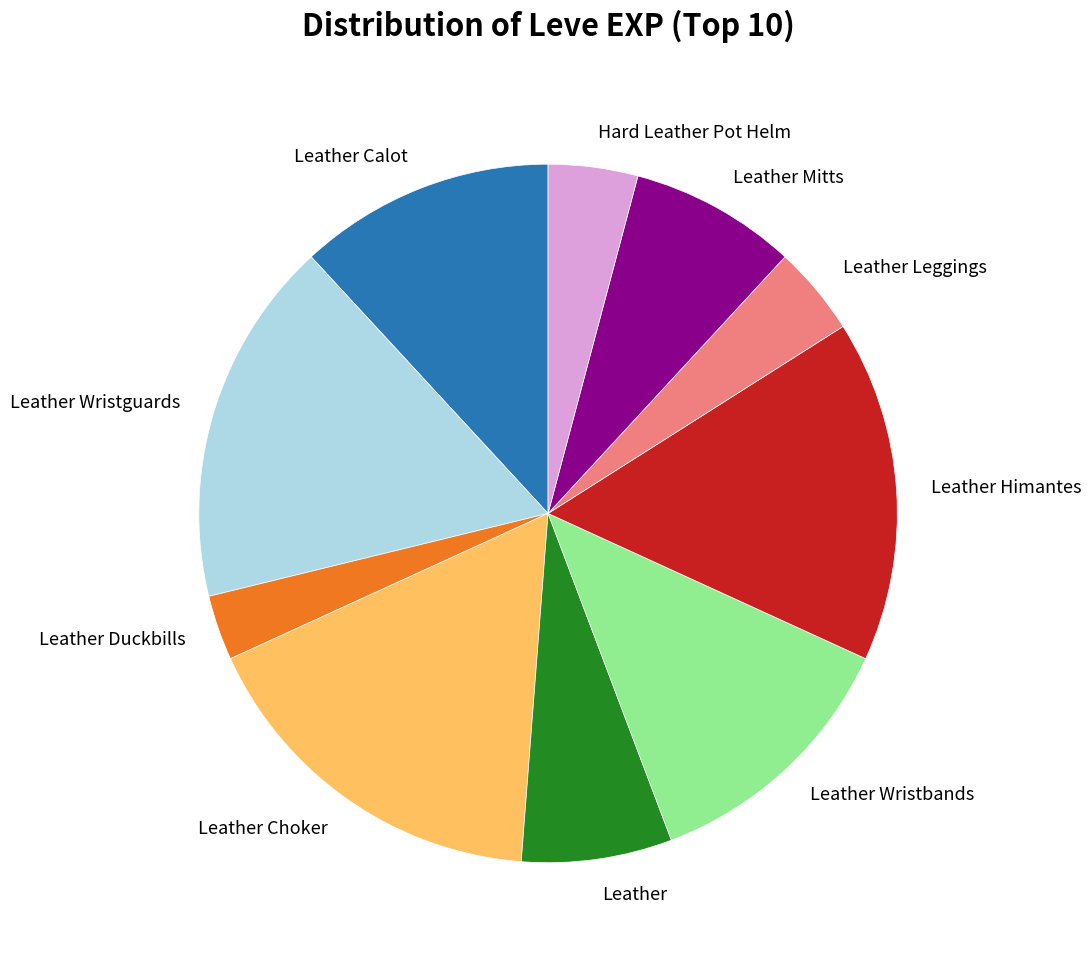

How many slices are in this pie chart?

10